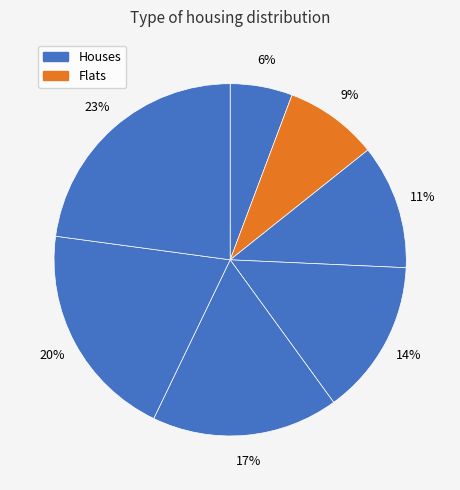

Is there any slice that represents more than half of the pie?

No